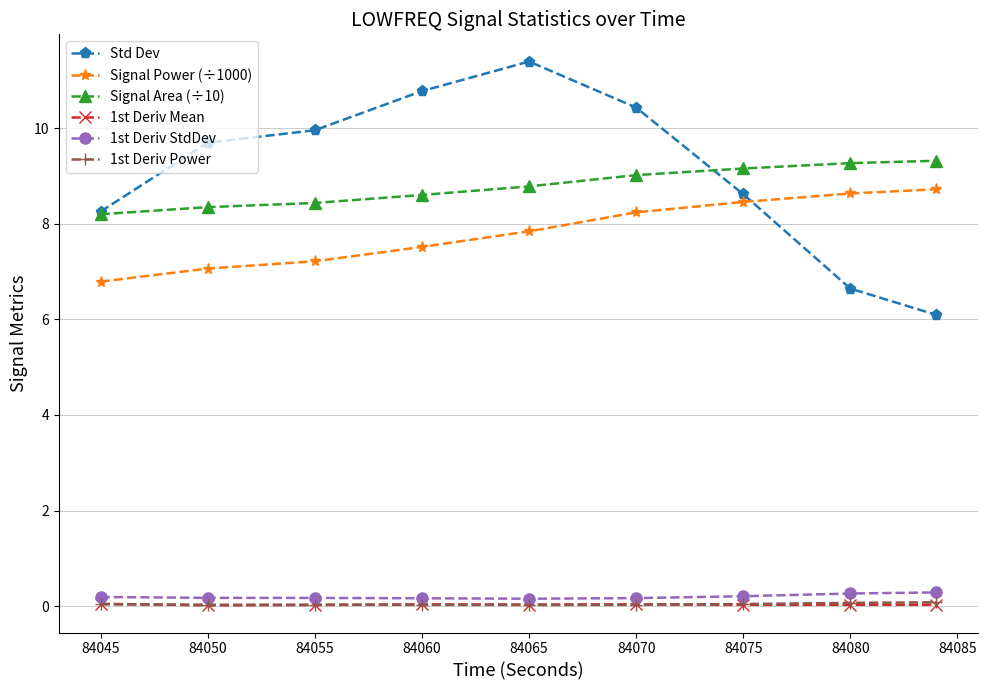

Count the number of categories in the chart.

9